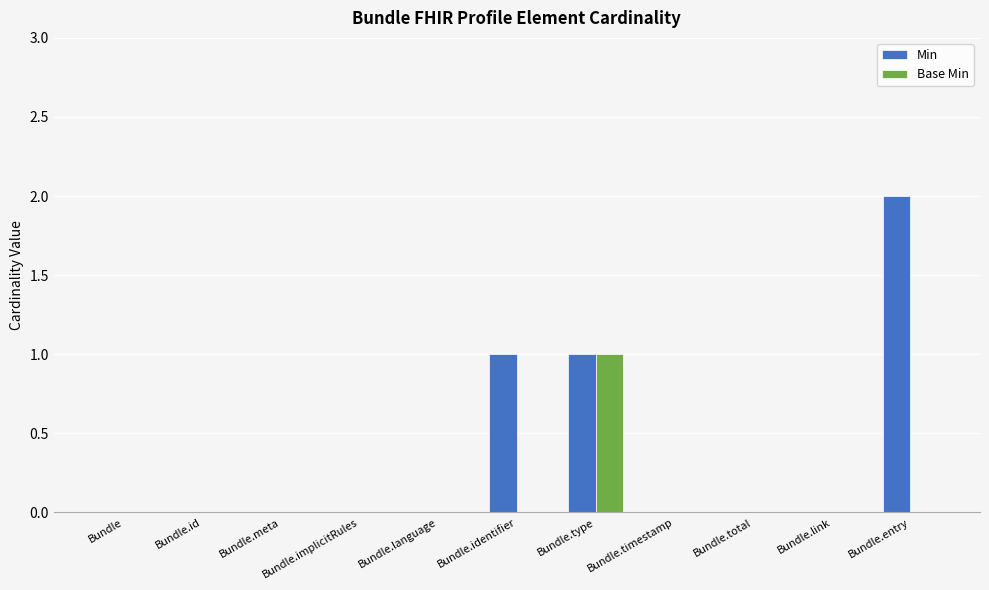

Which series has the largest total across all categories?

Min